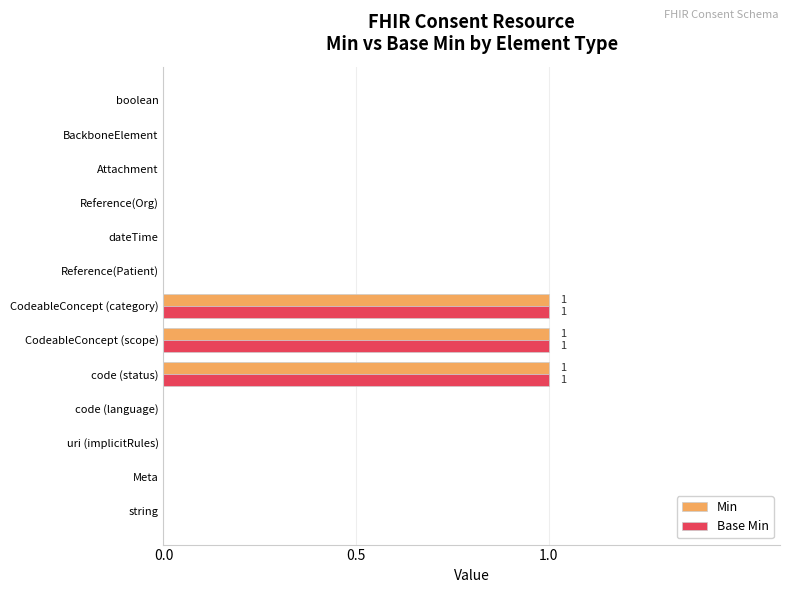

True or false: Base Min has a value of 0 at Meta.

True